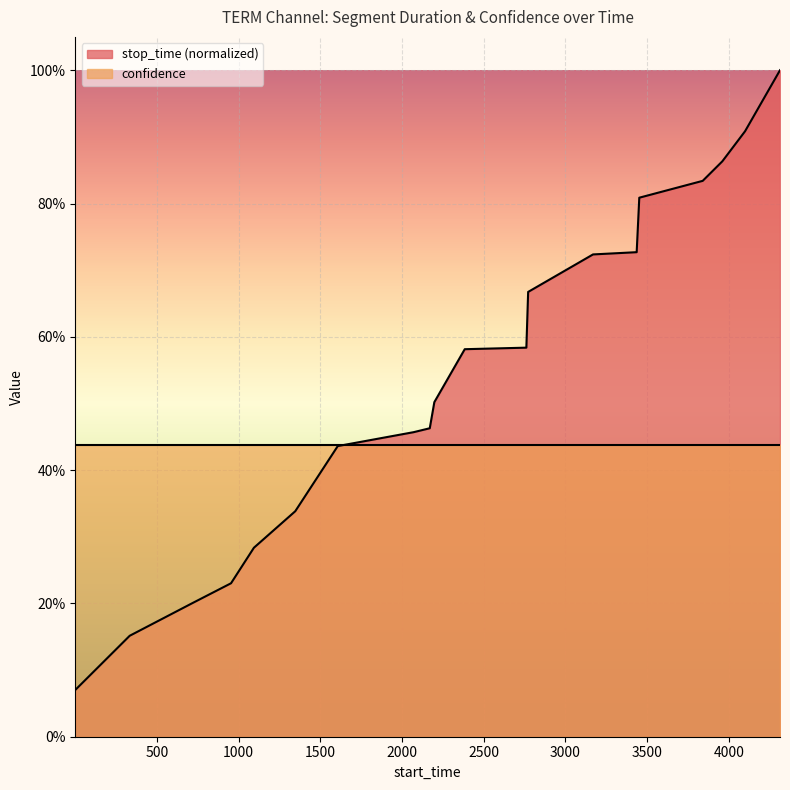

How many categories are shown in the chart?

20